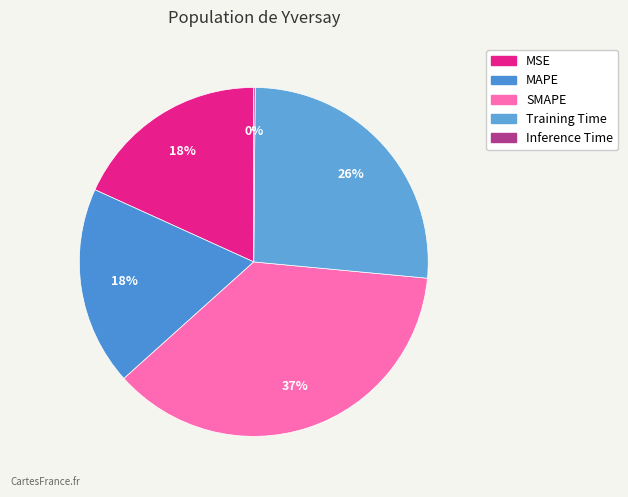

Rank the categories by value from lowest to highest.

Inference Time, MSE, MAPE, Training Time, SMAPE